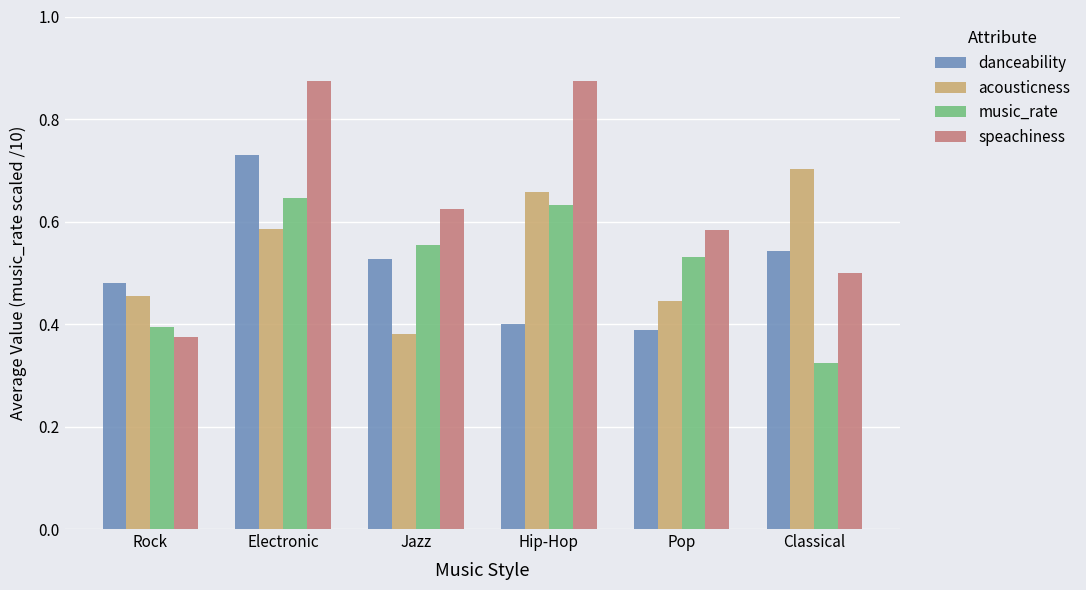

Which series has the largest range (max minus min)?

speachiness